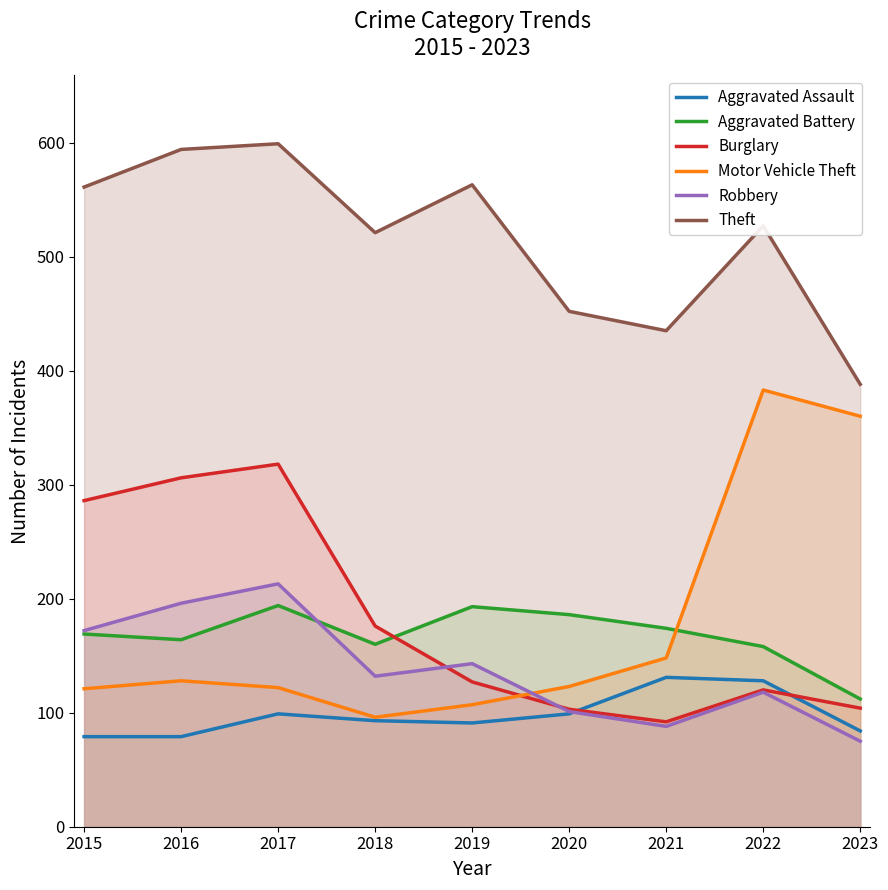

Does the chart have visible grid lines?

No